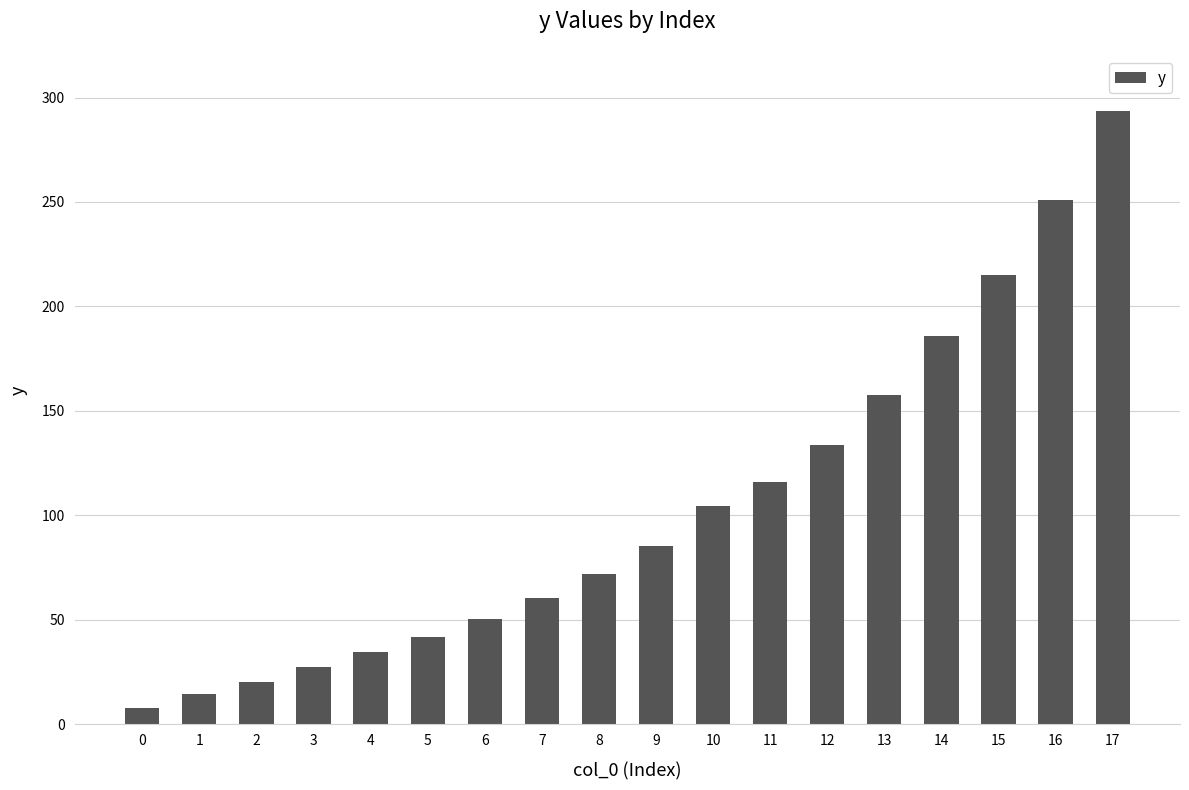

Reading right to left, extract all data points from this chart.

293.5	250.8	215.2	185.8	157.4	133.6	115.9	104.5	85.5	71.8	60.5	50.3	41.7	34.4	27.2	20.3	14.3	7.8